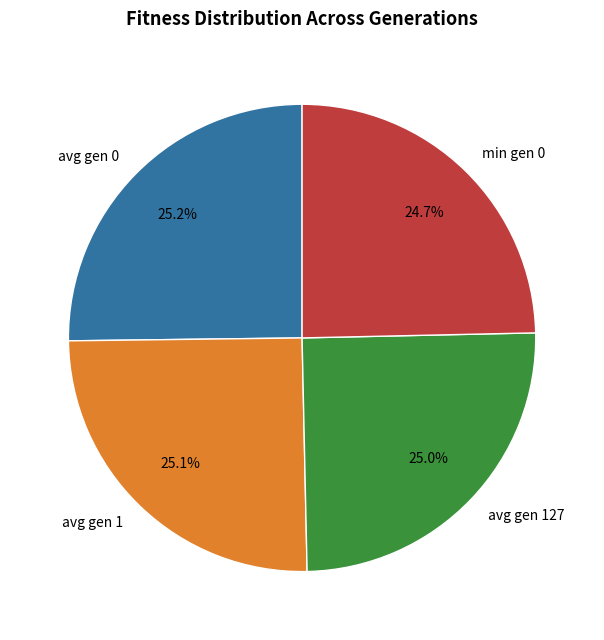

The avg gen 0 slice represents 25% of the pie. True or false?

True